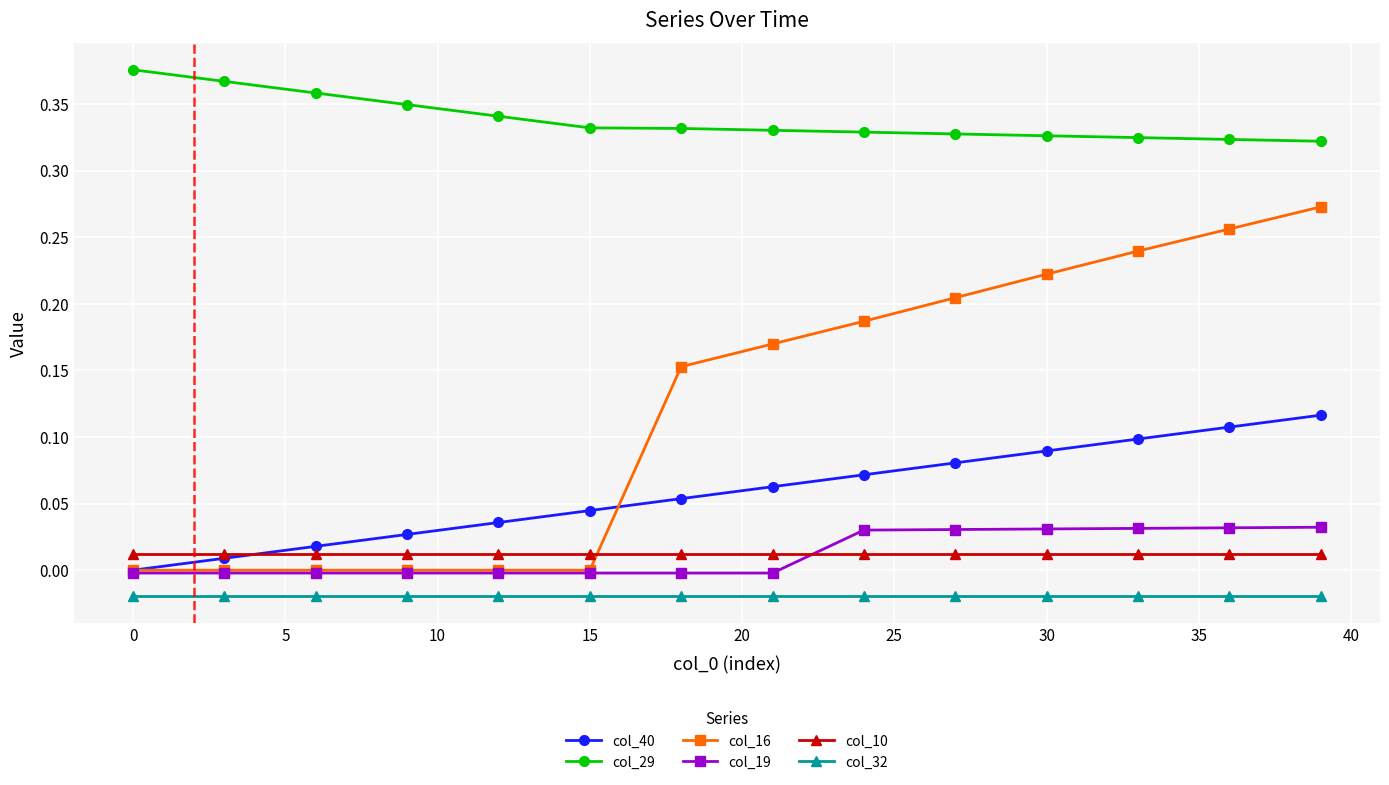

True or false: col_29 and col_40 cross at least once.

False